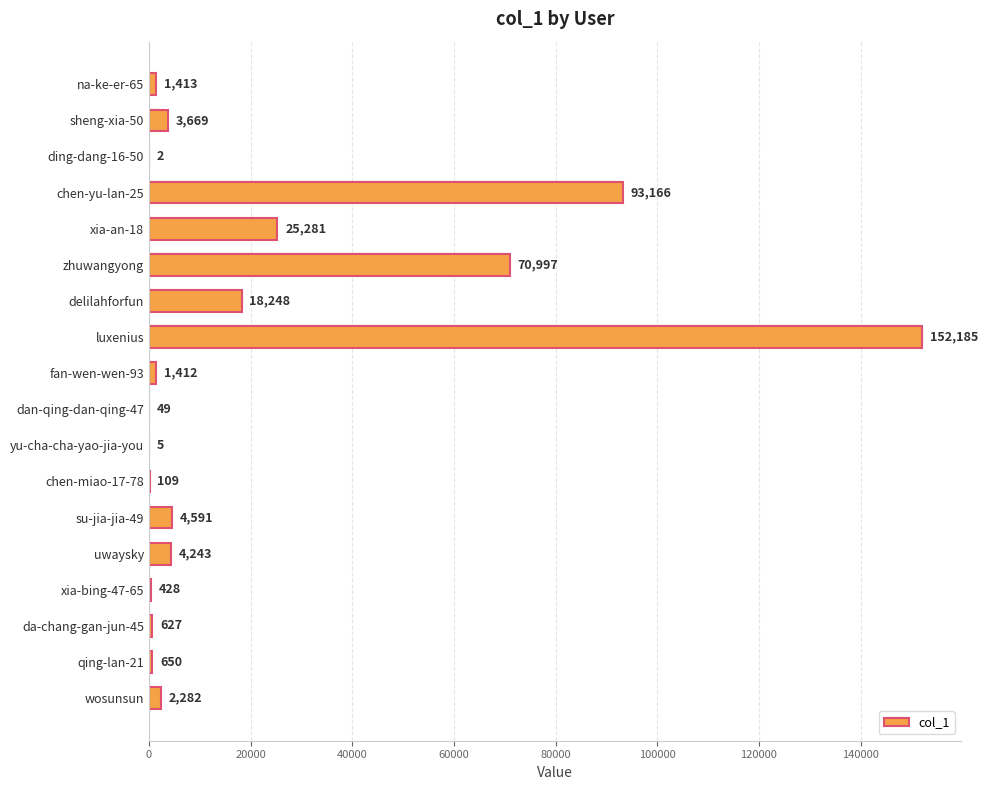

What is the sum of the values at delilahforfun and su-jia-jia-49?

22839